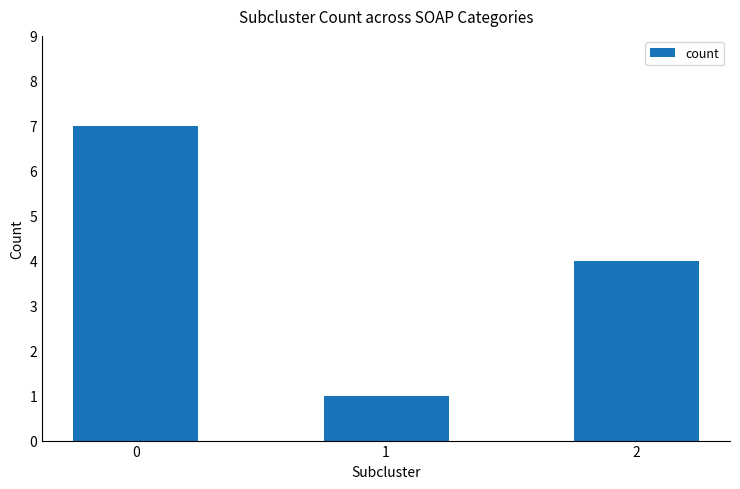

List the labels in order of value, smallest first.

1, 2, 0